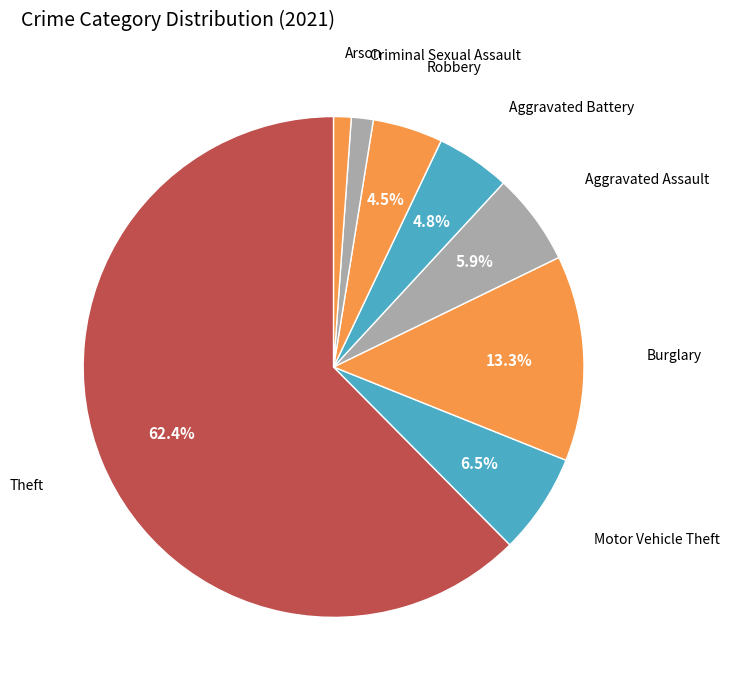

Is there a majority slice in this chart?

Yes